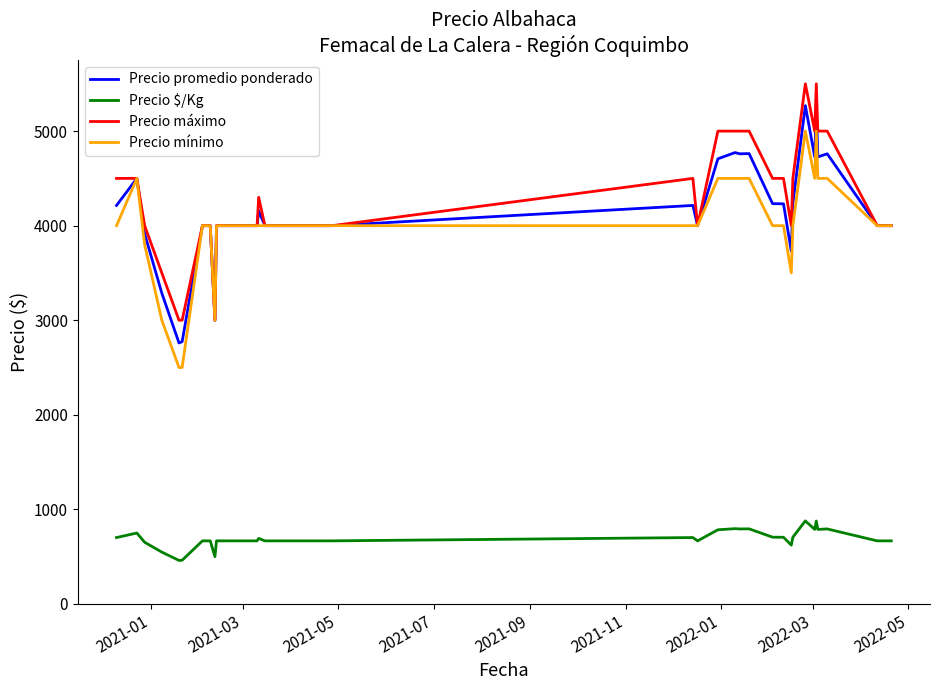

True or false: Precio $/Kg and Precio máximo intersect in this chart.

False